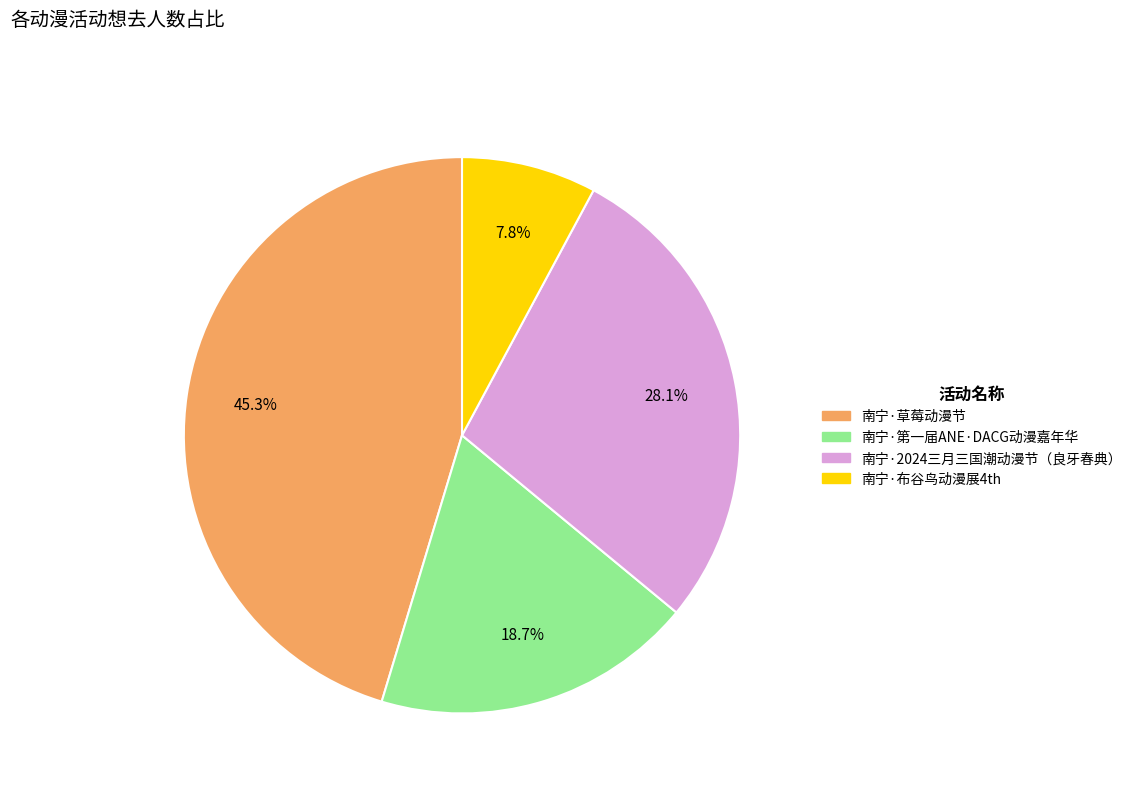

Do 南宁·草莓动漫节 and 南宁·2024三月三国潮动漫节（良牙春典） together represent more than half of the pie?

Yes